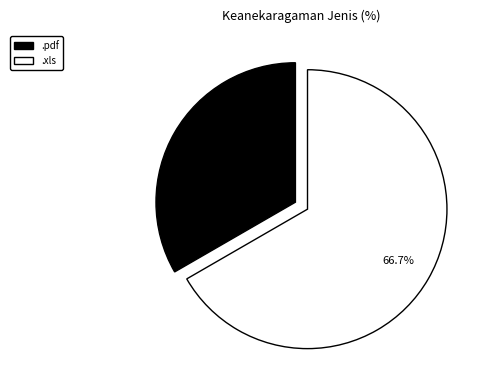

To the nearest percent, what is the difference between the .xls and .pdf slice percentages?

33%